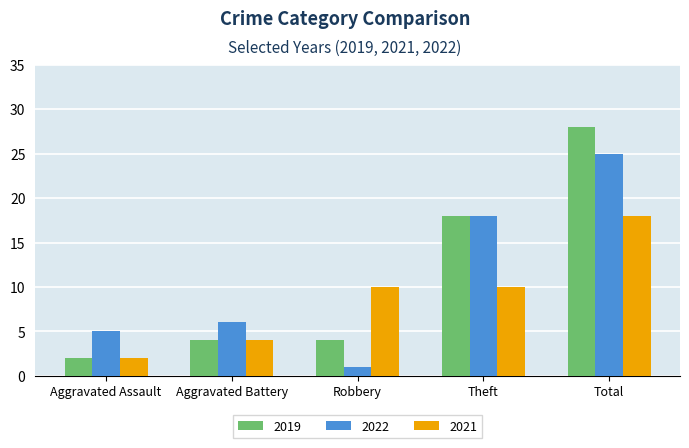

What is the spread (max minus min) of values at Robbery?

9